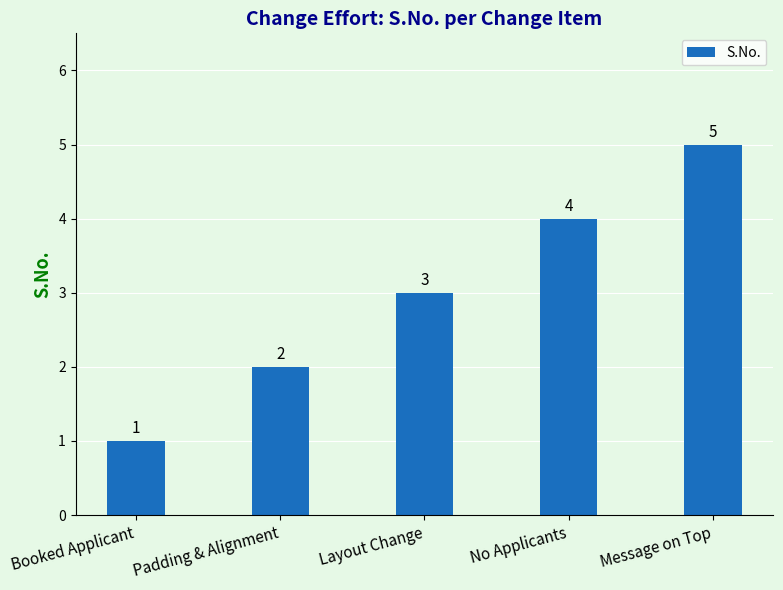

Reading left to right, transcribe all the data shown in this chart.

1	2	3	4	5